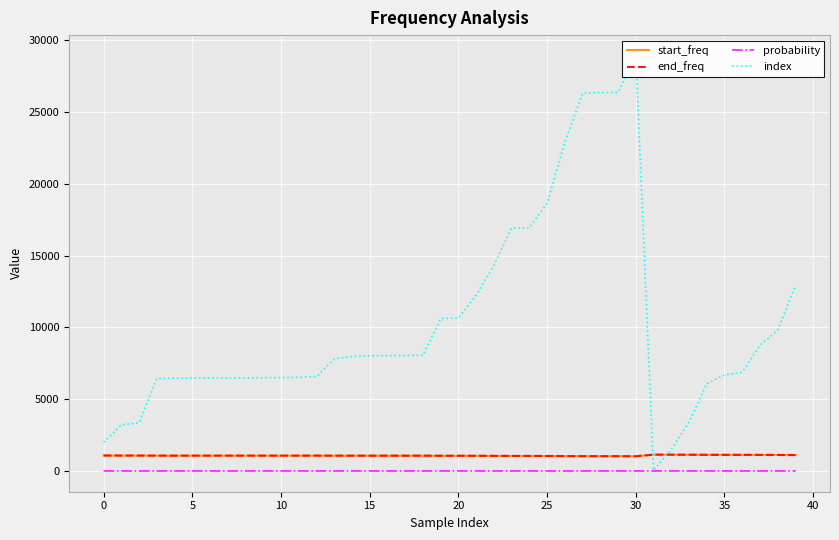

True or false: probability and end_freq cross at least once.

False